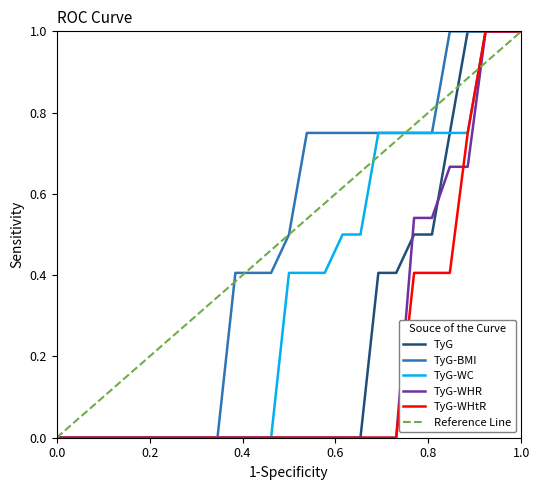

True or false: TyG-WHtR and TyG-BMI intersect in this chart.

False